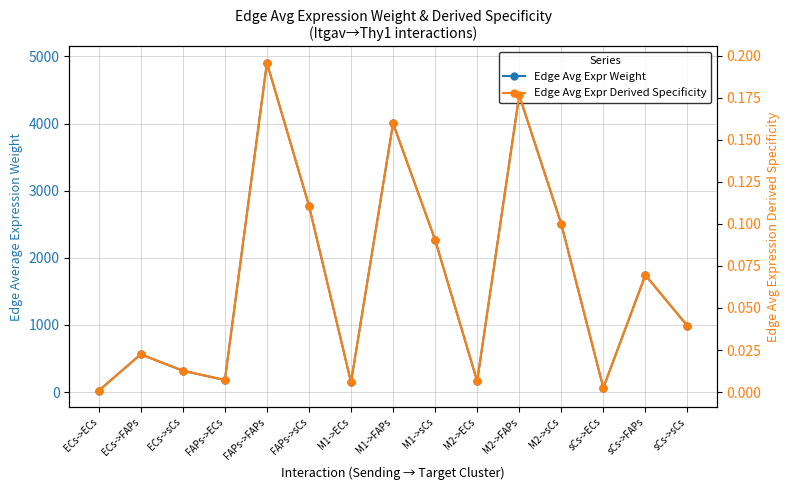

Reading left to right, extract all data points from this chart.

Edge Avg Expr Weight: 20.6	562.3	318.3	179.3	4903.9	2776.5	146.3	4002.7	2266.2	161.6	4421.1	2503.1	63.7	1742.6	986.6
Edge Avg Expr Derived Specificity: 0.0	0.0	0.0	0.0	0.2	0.1	0.0	0.2	0.1	0.0	0.2	0.1	0.0	0.1	0.0